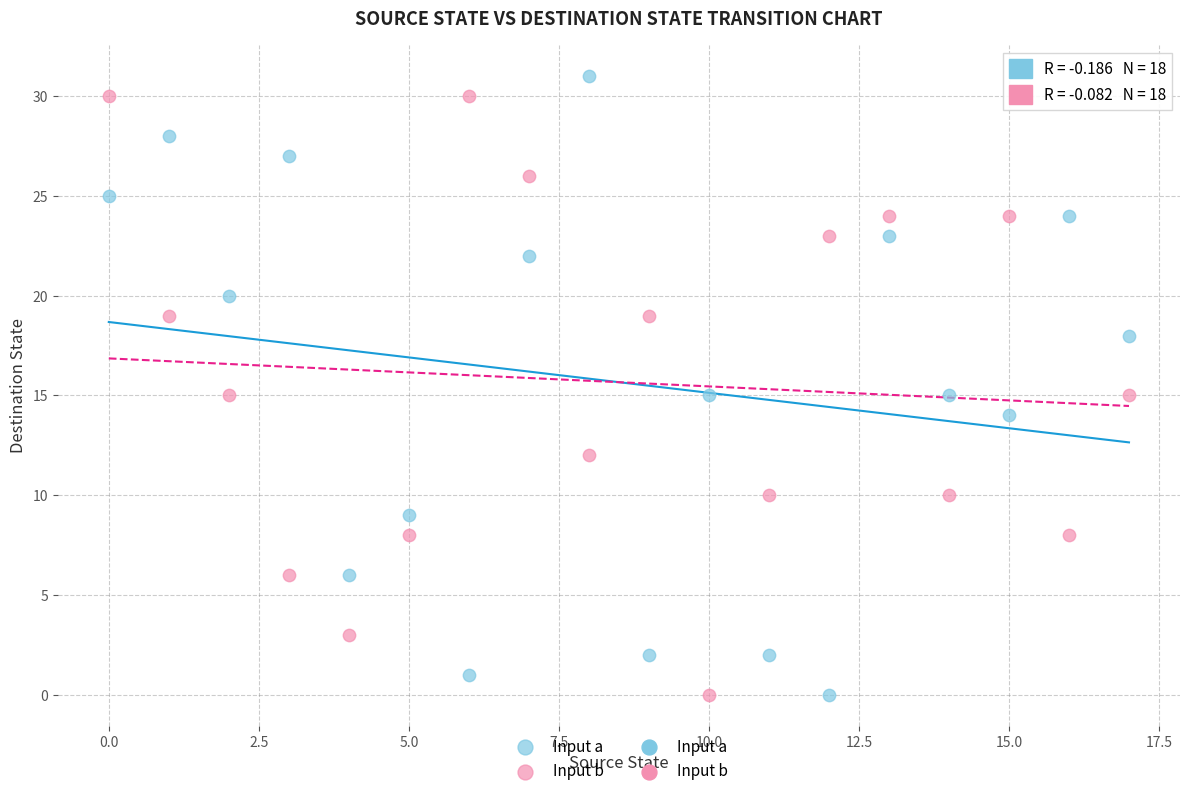

Across all data points, what is the range of Y values (max minus min)?

31